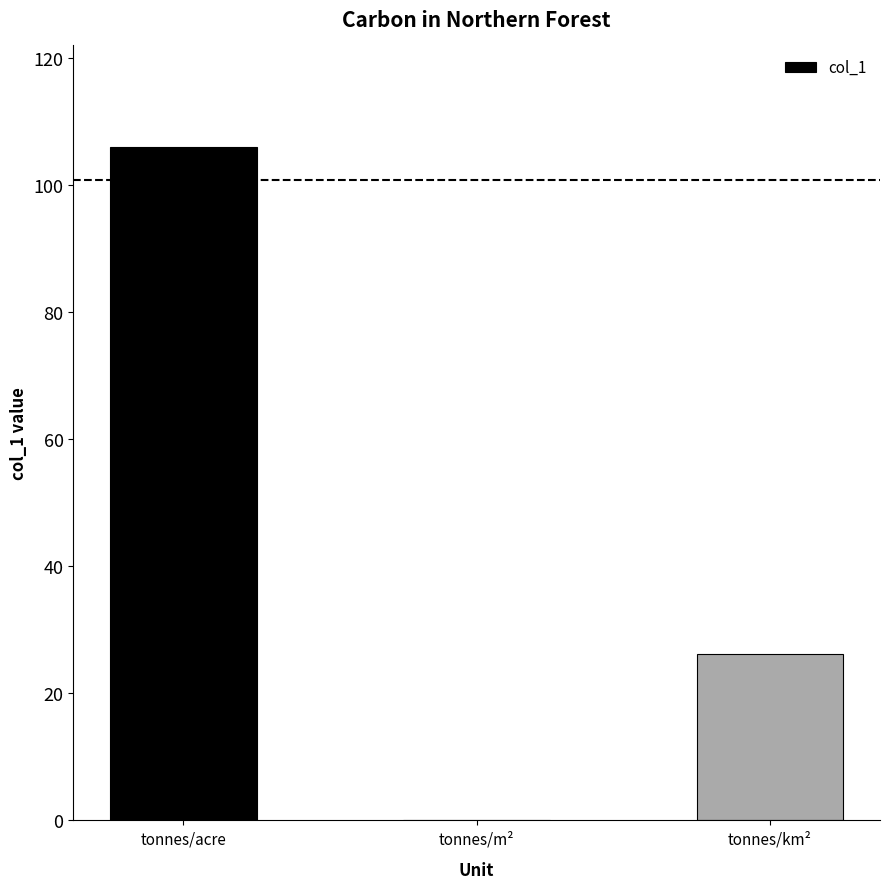

At which category does the chart reach its peak across all series?

tonnes/acre